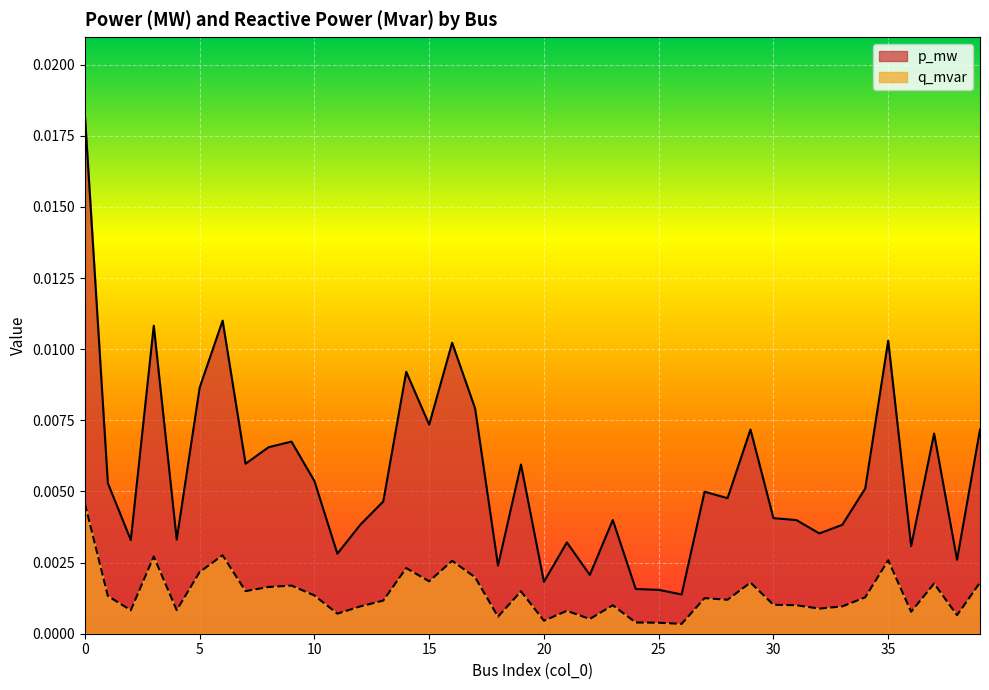

Which series has the largest range (max minus min)?

p_mw